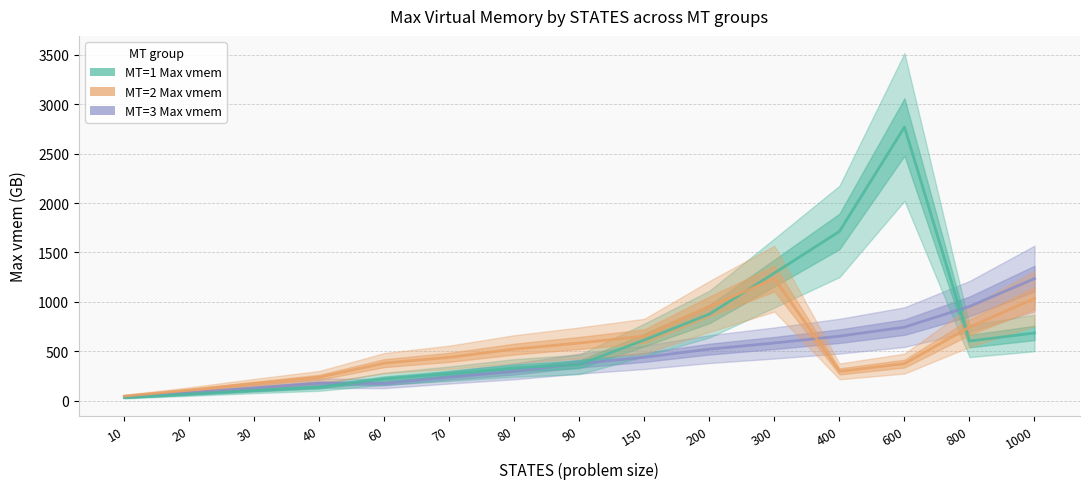

What is the value of the MT=2 Max vmem point at the 1st from the left?

45.6